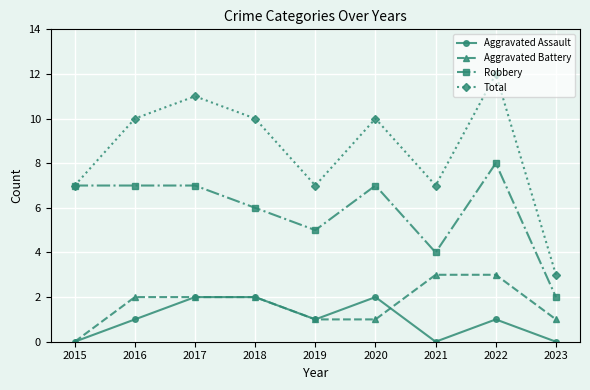

Which series has the widest spread of values?

Total